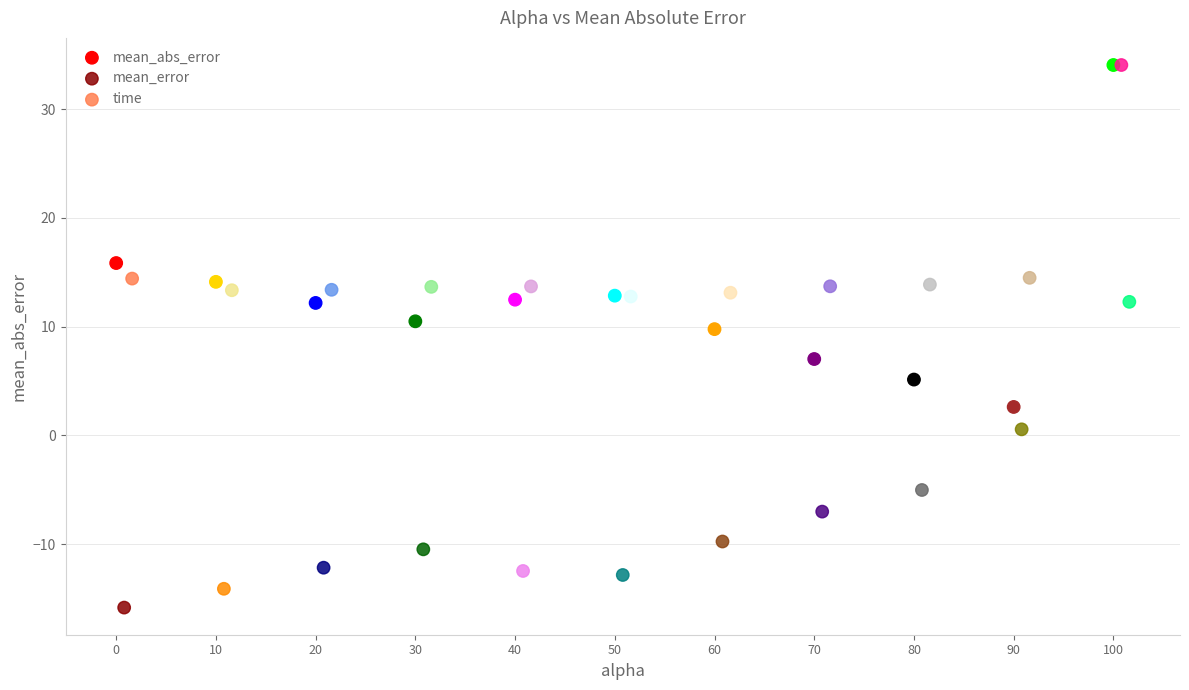

Which series has the widest spread of Y values?

mean_error